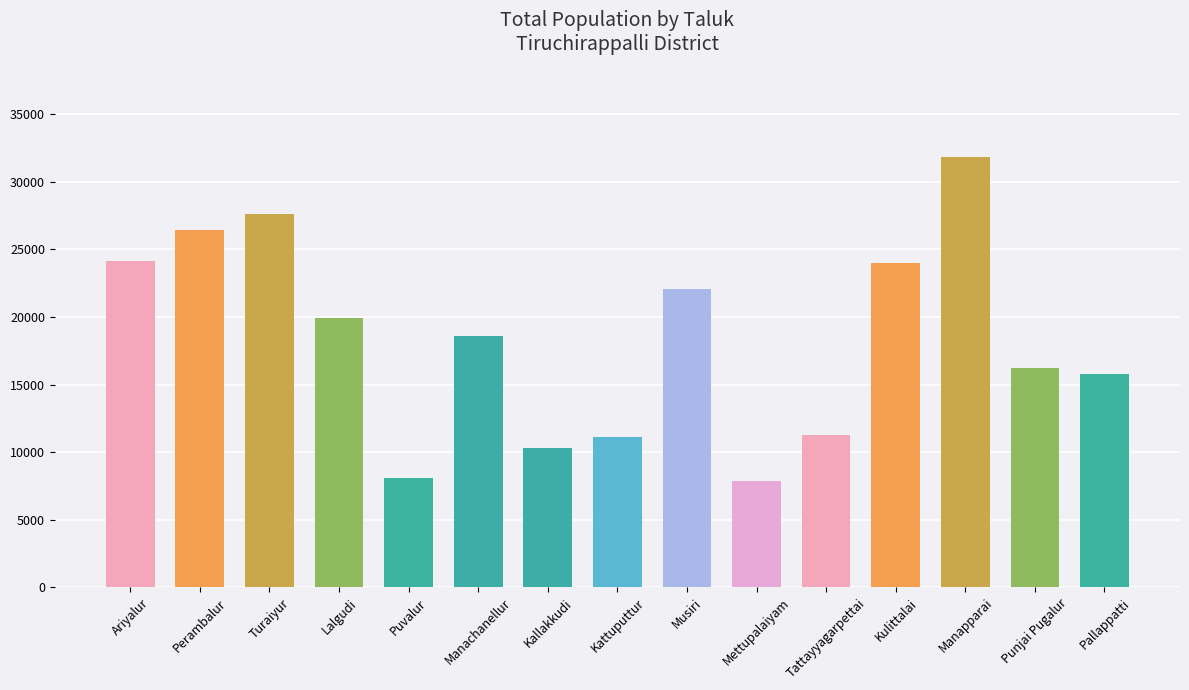

Which has a higher value, Mettupalaiyam or Musiri?

Musiri